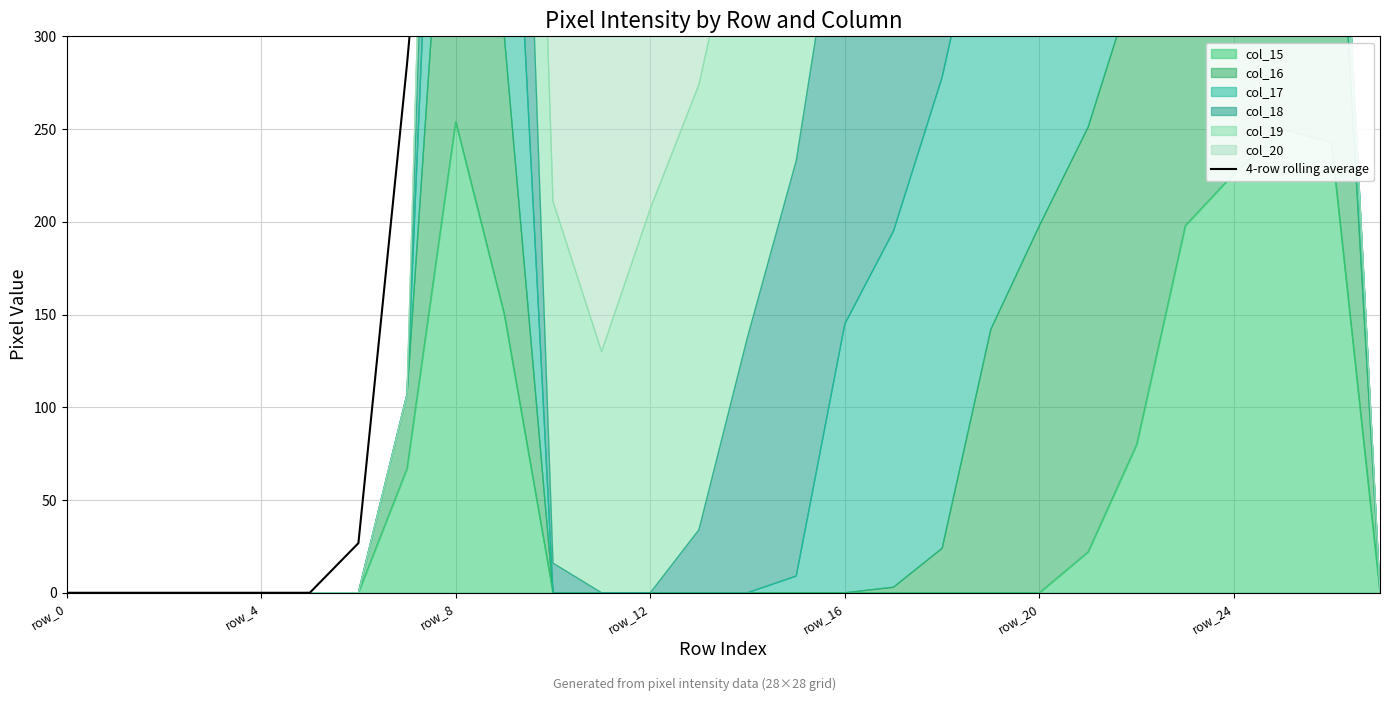

What is the greatest value displayed?

738.2